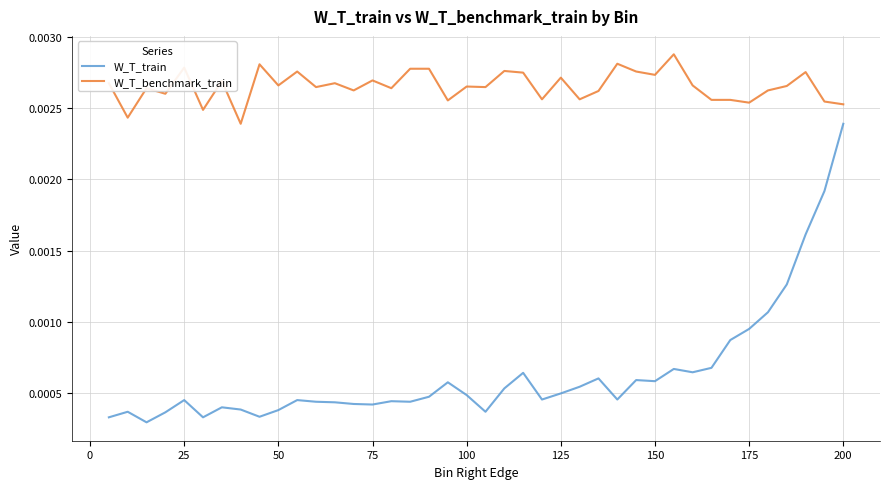

Which series has the widest spread of values?

W_T_train